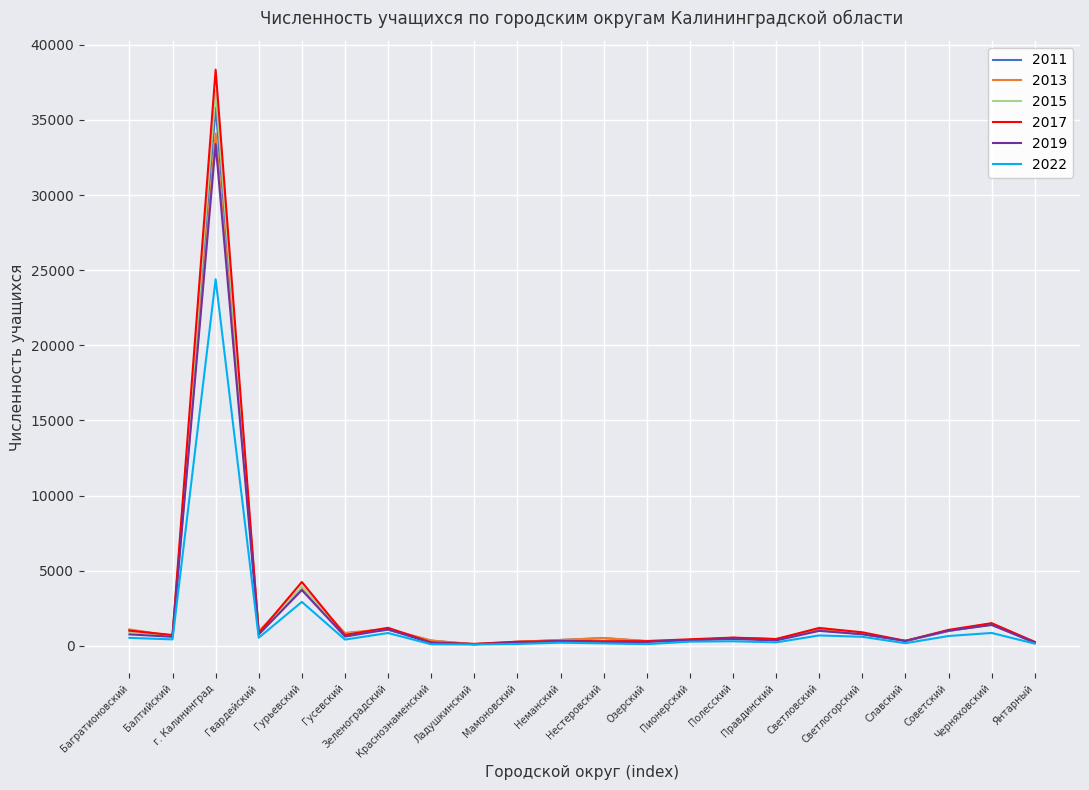

Which series has the widest spread of values?

2017